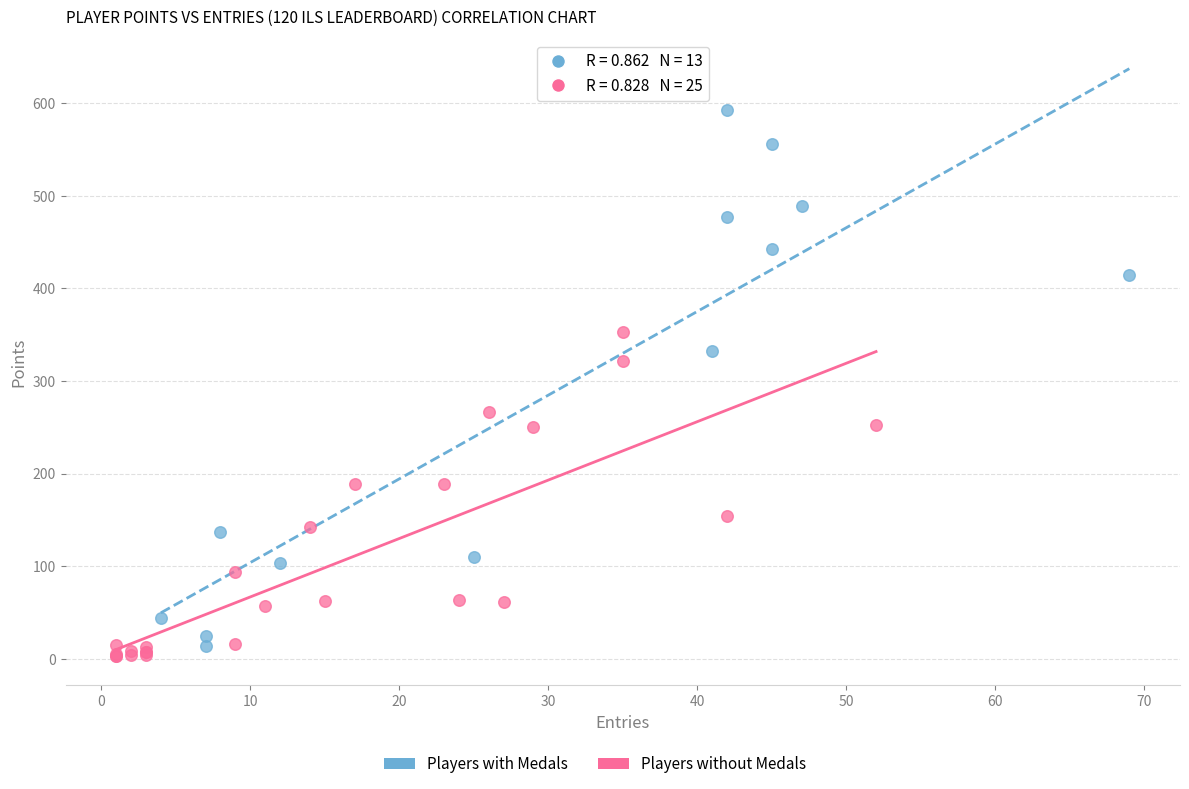

Which series reaches the maximum Y coordinate?

Players with Medals